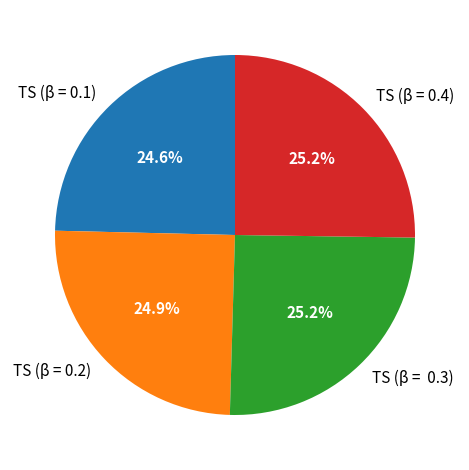

Between TS (β = 0.4) and TS (β = 0.1), which is larger?

TS (β = 0.4)